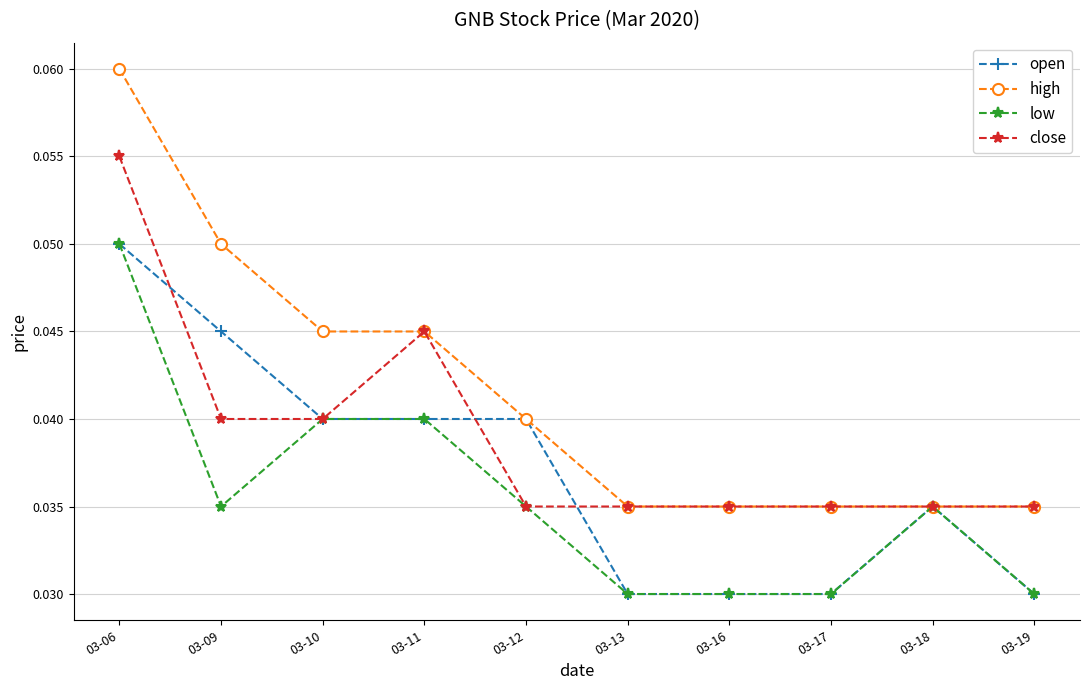

List the series in order of their overall mean, lowest first.

low, open, close, high